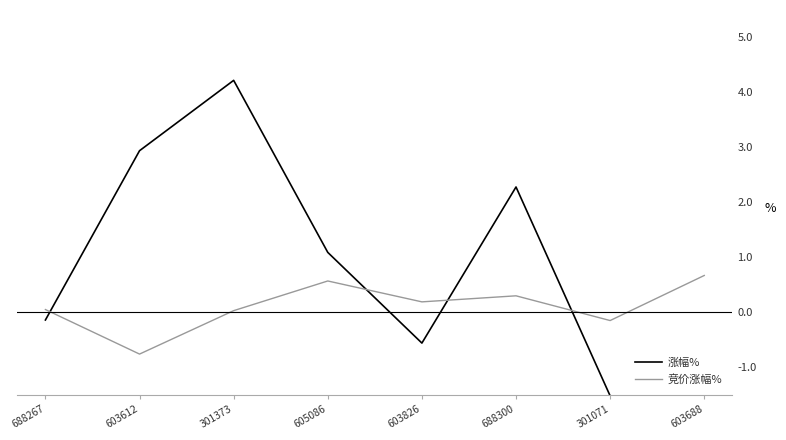

Reading left to right, list all the values displayed in this chart.

涨幅%: 688267=-0.1	603612=2.9	301373=4.2	605086=1.1	603826=-0.6	688300=2.3	301071=-1.5	603688=-1.7
竞价涨幅%: 688267=0.1	603612=-0.8	301373=0.0	605086=0.6	603826=0.2	688300=0.3	301071=-0.1	603688=0.7